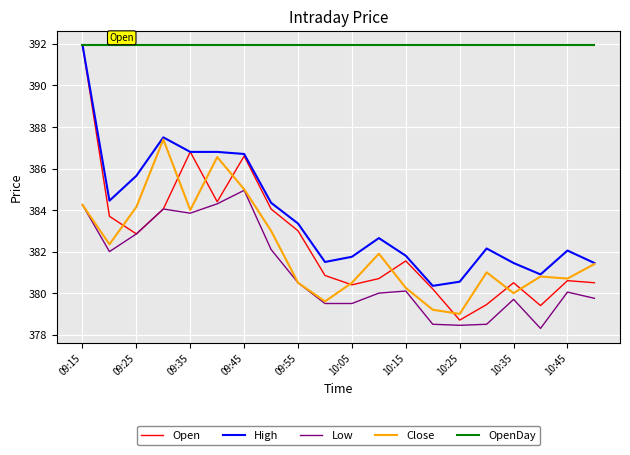

Which series has the widest spread of values?

Open